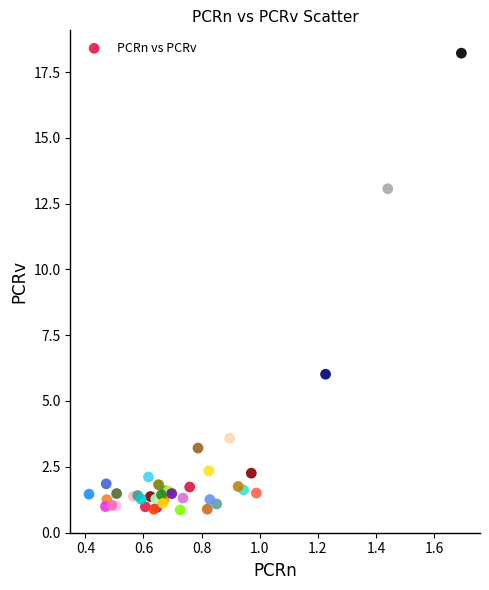

What Y value in the scatter plot is closest to 9?

6.0